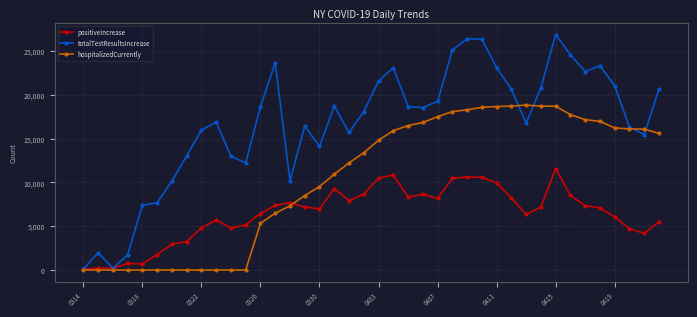

What is the highest value of the totalTestResultsIncrease series?

26869